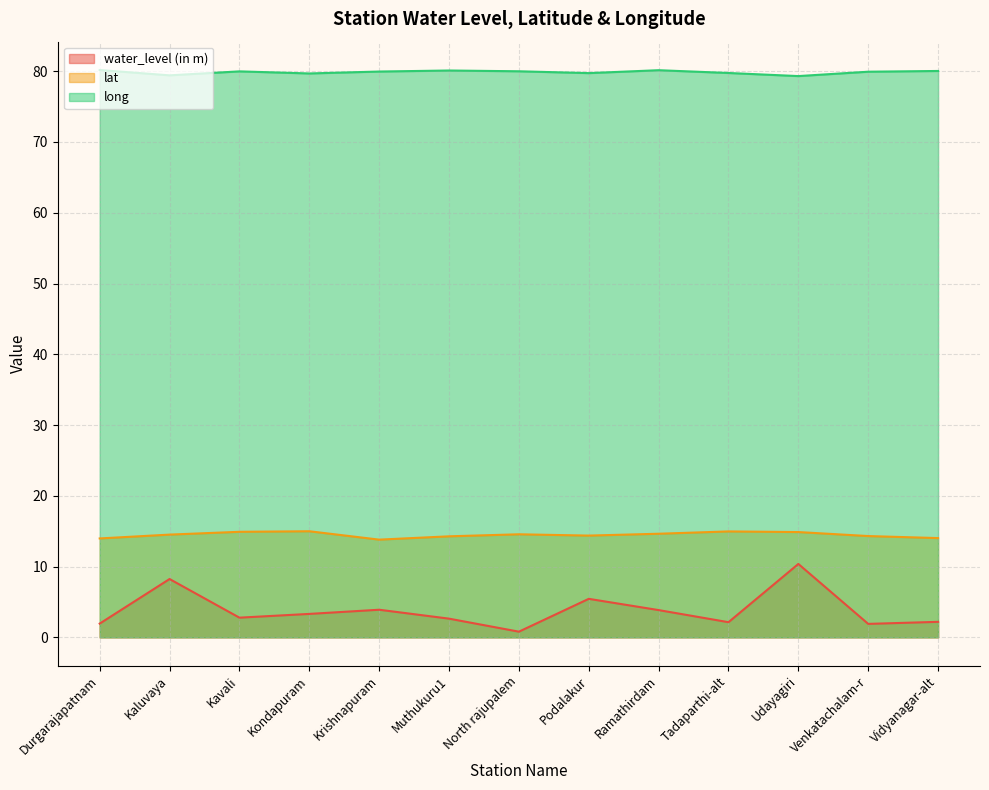

At which label does lat first exceed 14?

Kaluvaya